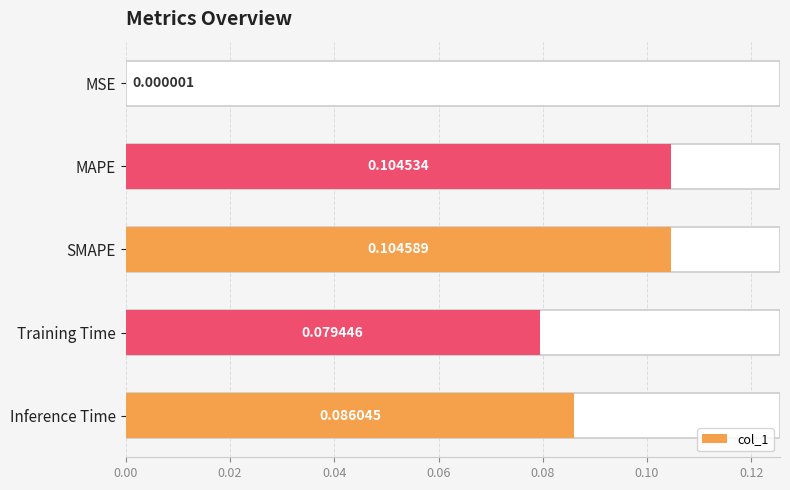

The value at Training Time is 0.1. True or false?

False